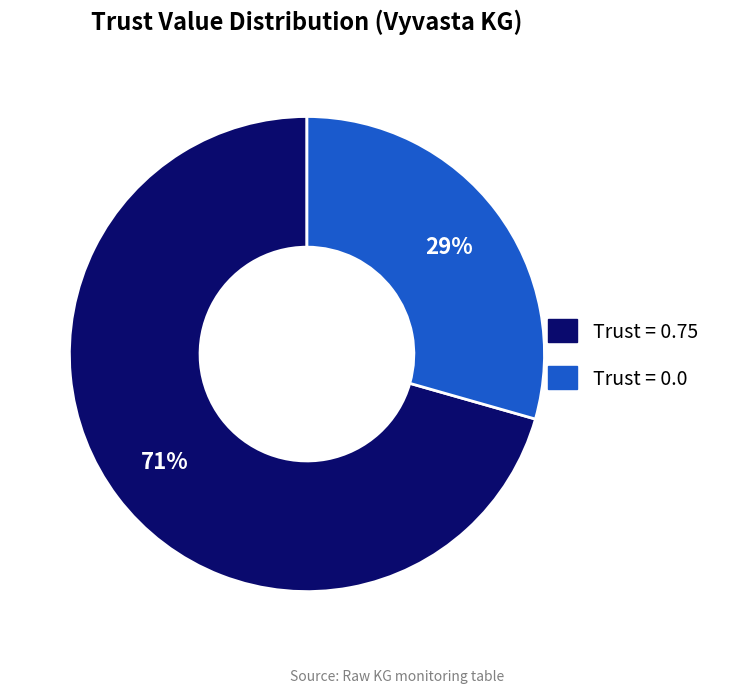

Is there any slice that represents more than half of the pie?

Yes